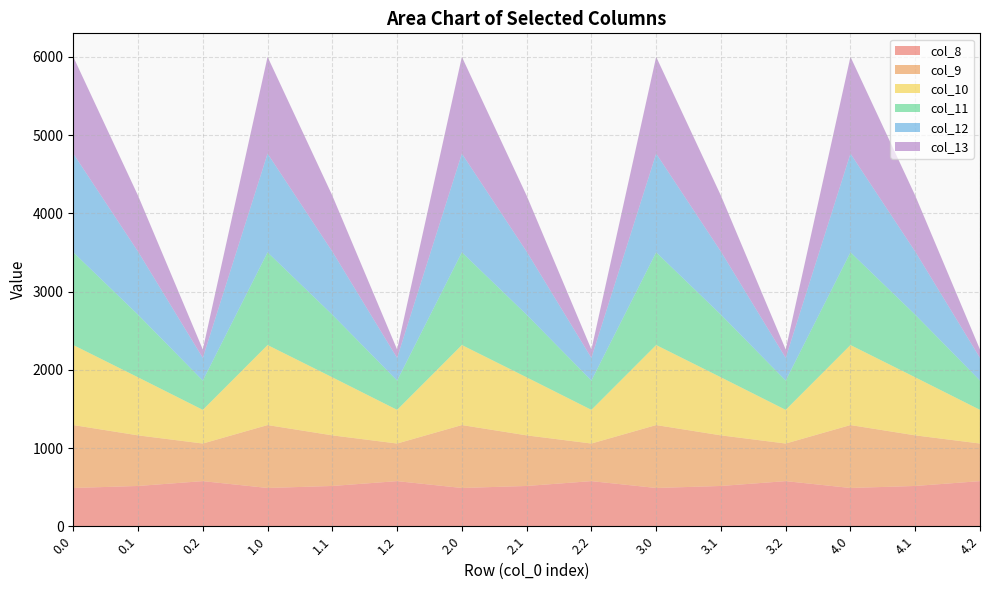

Reading left to right, transcribe all the data shown in this chart.

col_8: 0.0=489.3	0.1=514.8	0.2=576.6	1.0=489.3	1.1=514.8	1.2=576.6	2.0=489.3	2.1=514.8	2.2=576.6	3.0=489.3	3.1=514.8	3.2=576.6	4.0=489.3	4.1=514.8	4.2=576.6
col_9: 0.0=804.0	0.1=646.9	0.2=480.7	1.0=804.0	1.1=646.9	1.2=480.7	2.0=804.0	2.1=646.9	2.2=480.7	3.0=804.0	3.1=646.9	3.2=480.7	4.0=804.0	4.1=646.9	4.2=480.7
col_10: 0.0=1023.2	0.1=742.1	0.2=430.5	1.0=1023.2	1.1=742.1	1.2=430.5	2.0=1023.2	2.1=742.1	2.2=430.5	3.0=1023.2	3.1=742.1	3.2=430.5	4.0=1023.2	4.1=742.1	4.2=430.5
col_11: 0.0=1185.2	0.1=800.2	0.2=374.4	1.0=1185.2	1.1=800.2	1.2=374.4	2.0=1185.2	2.1=800.2	2.2=374.4	3.0=1185.2	3.1=800.2	3.2=374.4	4.0=1185.2	4.1=800.2	4.2=374.4
col_12: 0.0=1261.6	0.1=806.9	0.2=289.5	1.0=1261.6	1.1=806.9	1.2=289.5	2.0=1261.6	2.1=806.9	2.2=289.5	3.0=1261.6	3.1=806.9	3.2=289.5	4.0=1261.6	4.1=806.9	4.2=289.5
col_13: 0.0=1237.4	0.1=715.3	0.2=107.8	1.0=1237.4	1.1=715.3	1.2=107.8	2.0=1237.4	2.1=715.3	2.2=107.8	3.0=1237.4	3.1=715.3	3.2=107.8	4.0=1237.4	4.1=715.3	4.2=107.8